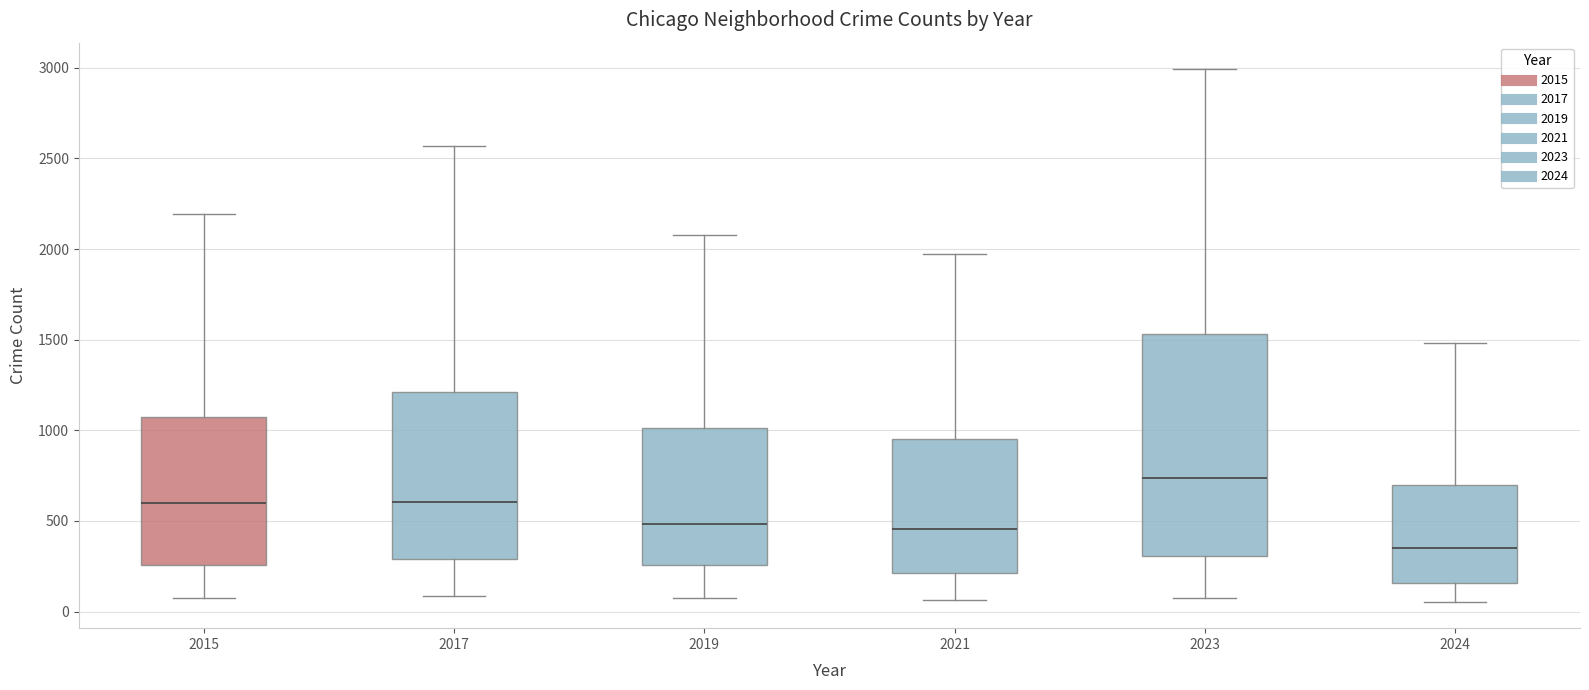

Where is the upper edge of the box at x = 2019 on the y-axis? The values are not printed on the chart, so give them approximately, as read against the axis.

1000